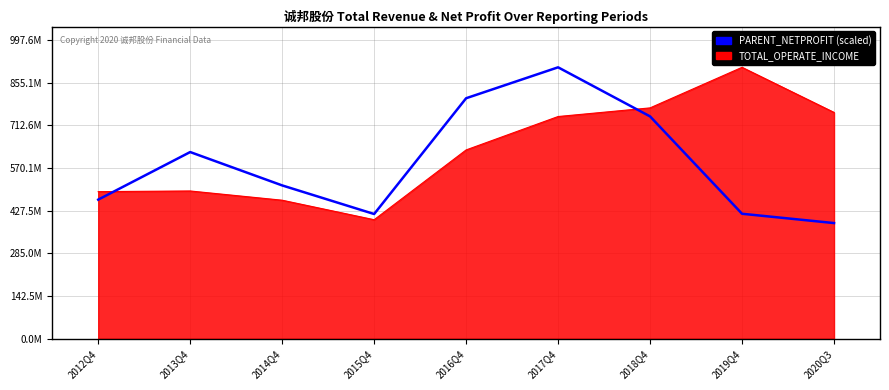

Does the chart have visible grid lines?

Yes